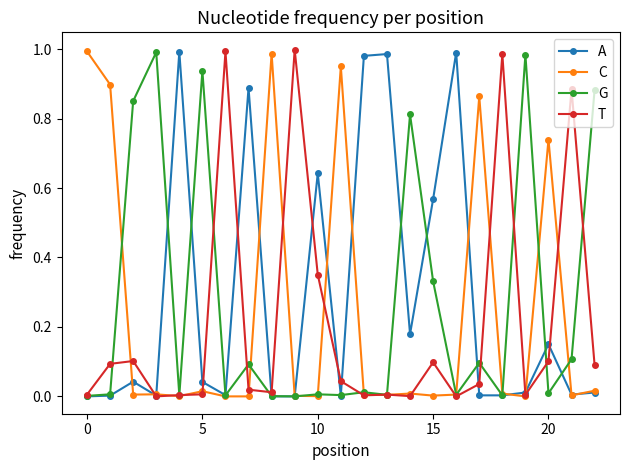

True or false: C has more than 0 points higher than both neighbors.

True